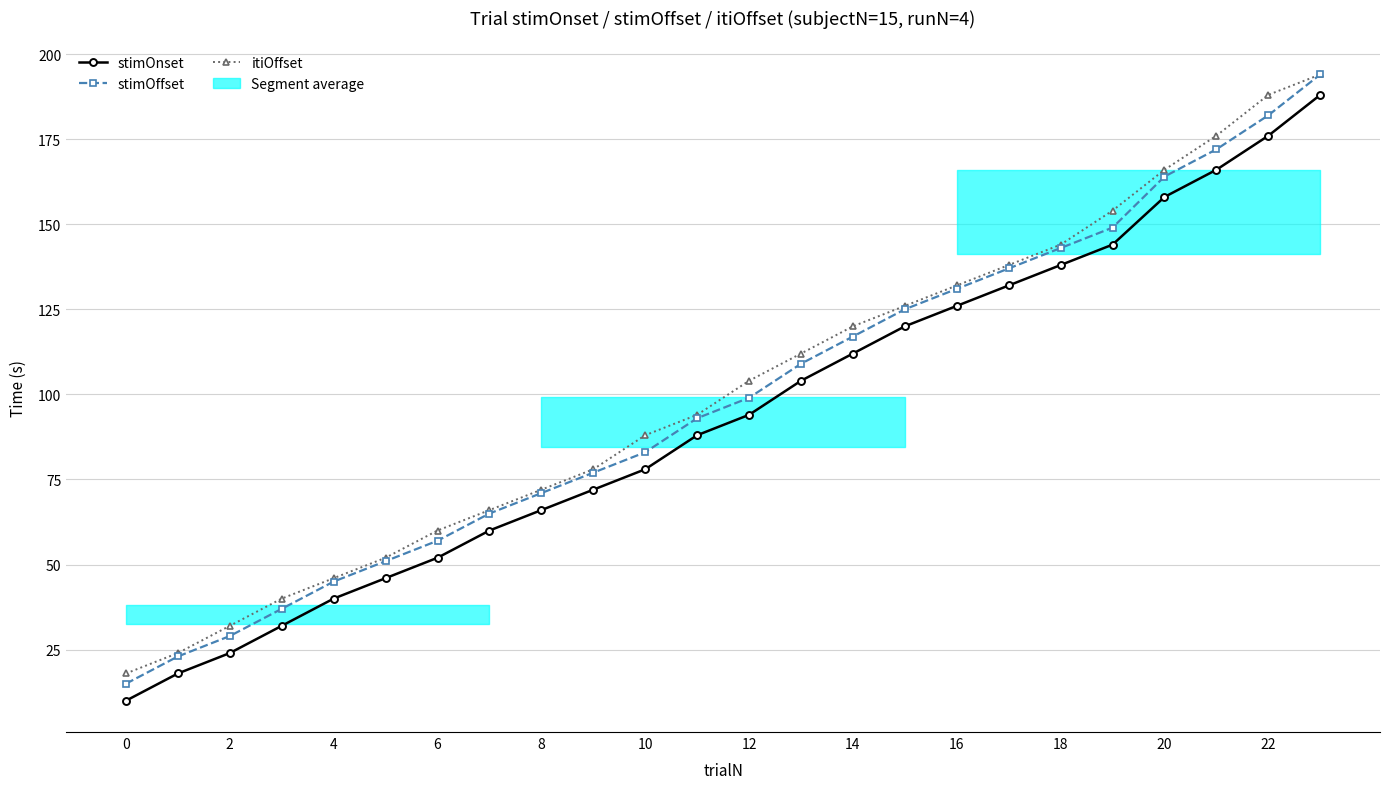

The value of stimOnset at 15 is 120. True or false?

True